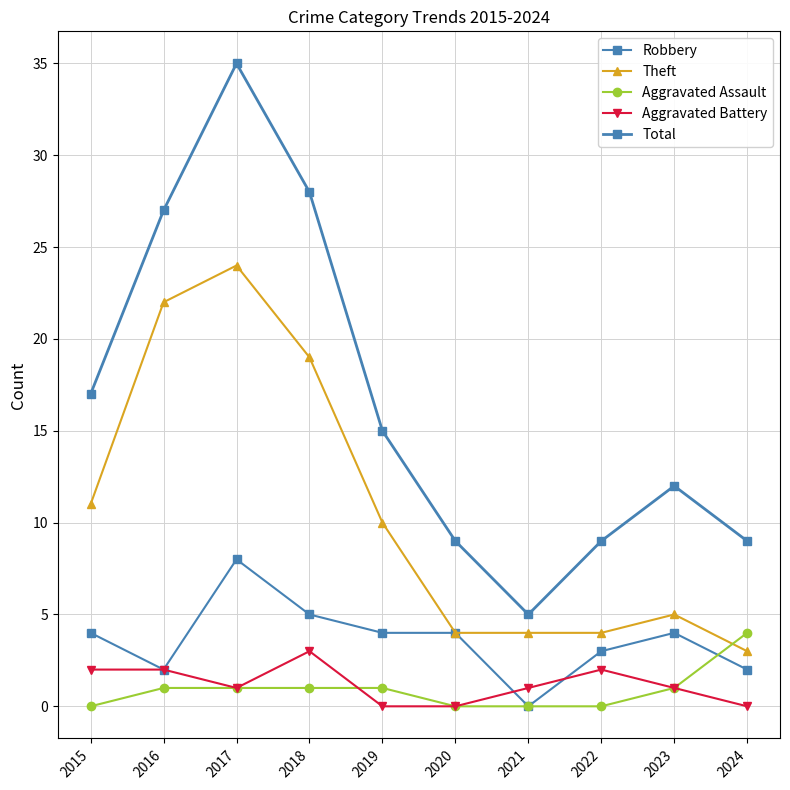

At how many categories does at least one series exceed 34?

1